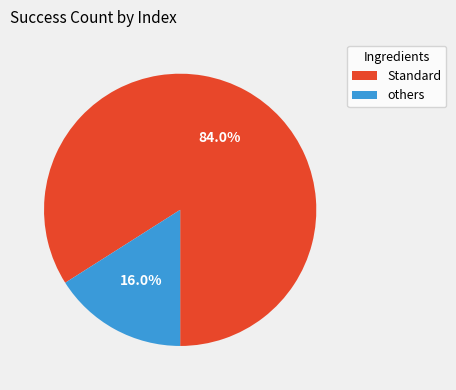

Between others and Standard, which is larger?

Standard